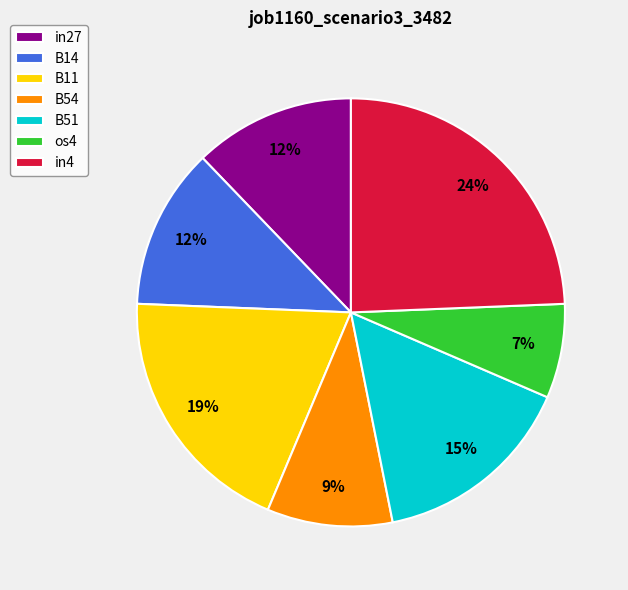

Do in4 and B54 together represent more than half of the pie?

No